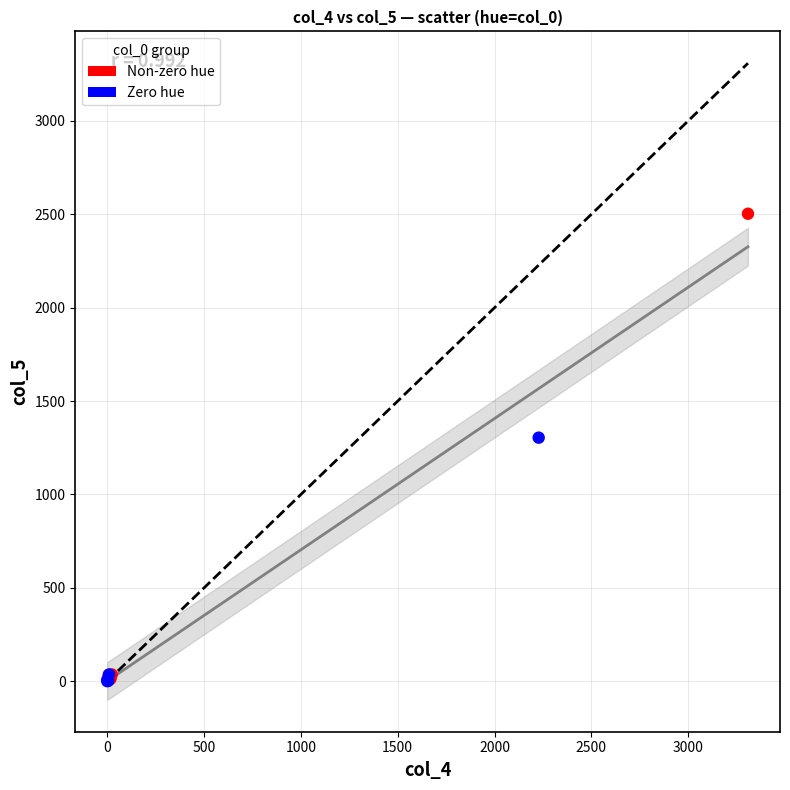

Which series contains the highest Y value?

Non-zero hue